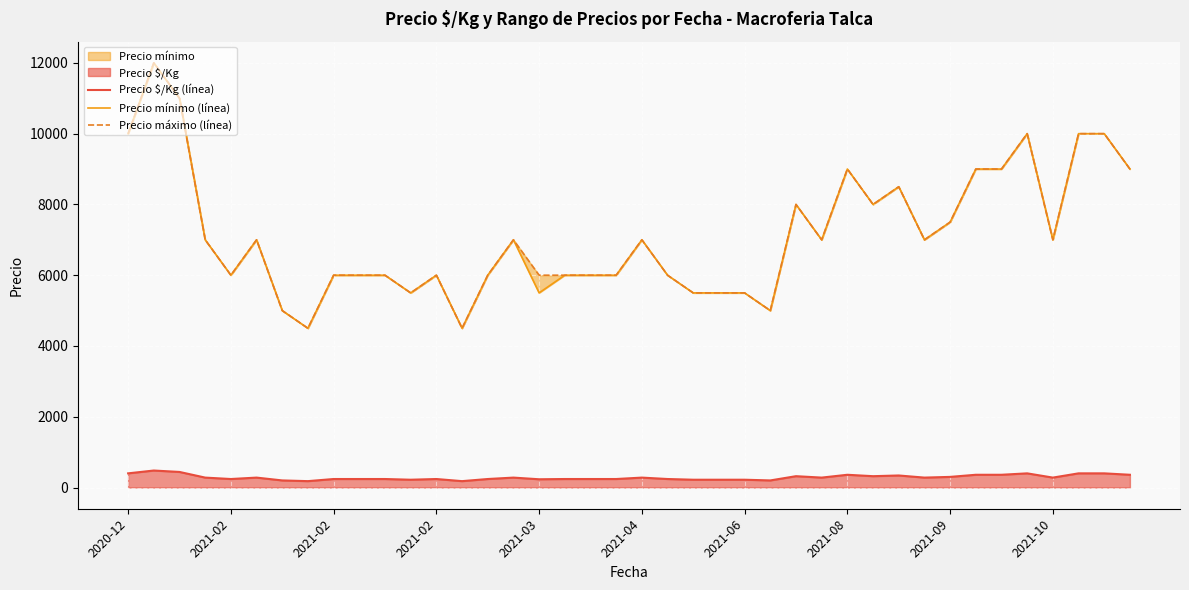

True or false: Precio máximo (línea) and Precio mínimo (línea) intersect in this chart.

False